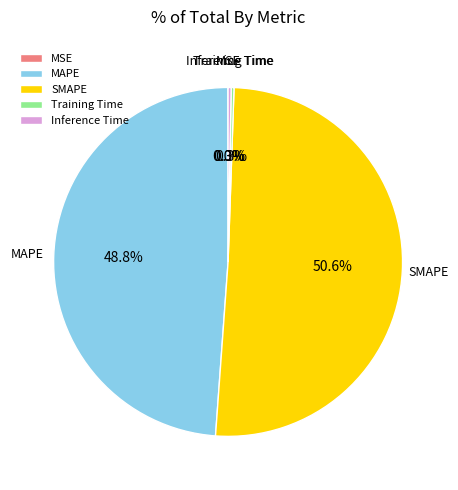

Does MAPE account for over 50% of the chart?

No